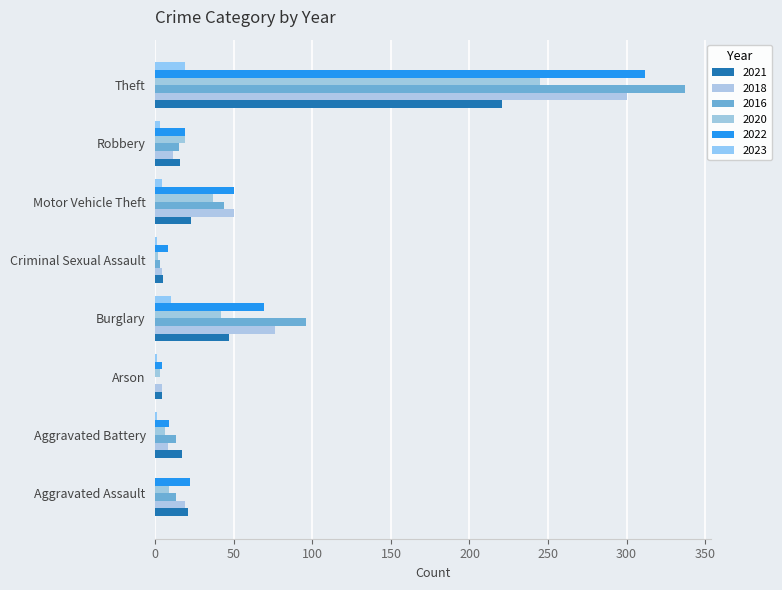

What is the average value of the 2021 series?

44